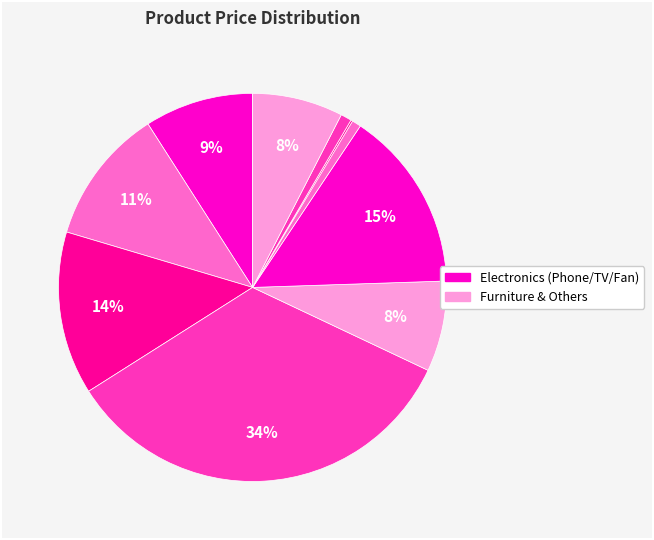

How many slices are in this pie chart?

10